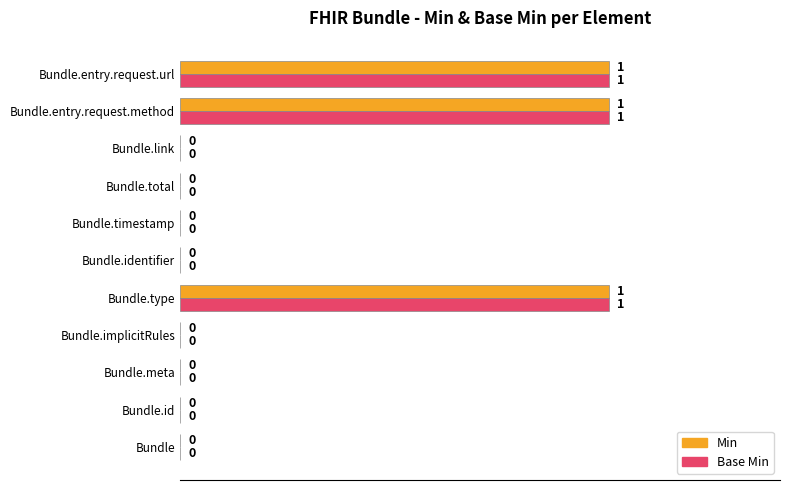

What is the maximum value for Min?

1